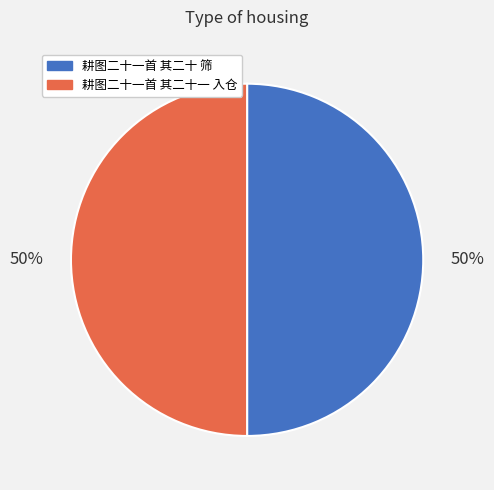

To the nearest percent, what portion does 耕图二十一首 其二十一 入仓 represent?

50%